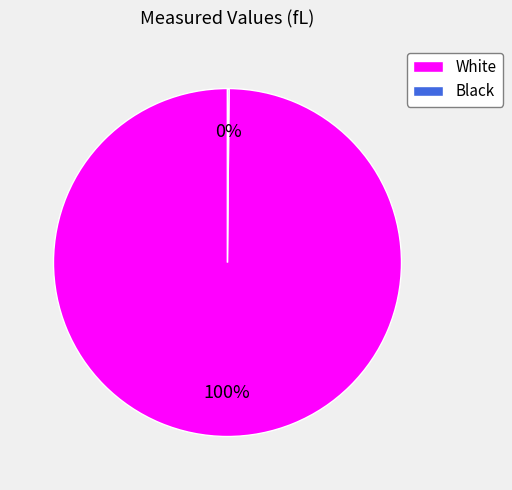

To the nearest percent, what portion does White represent?

100%